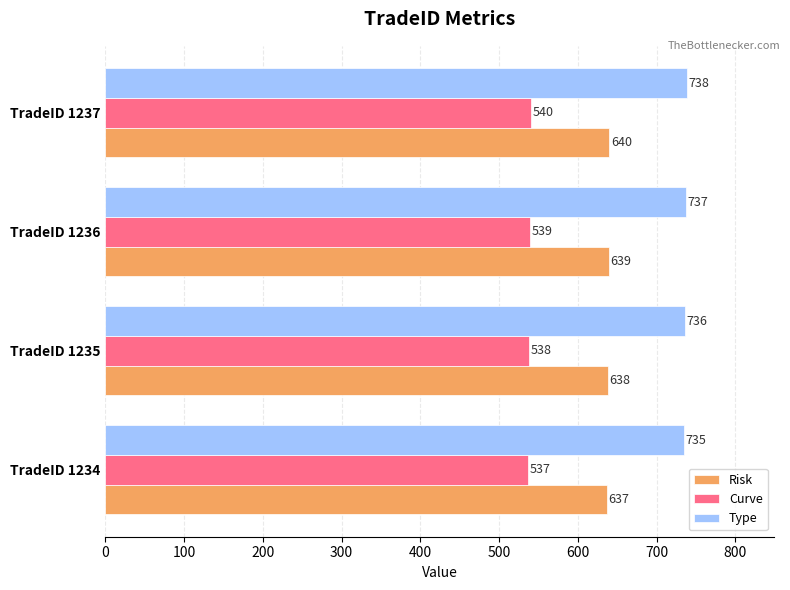

What is the spread (max minus min) of values at TradeID 1237?

198